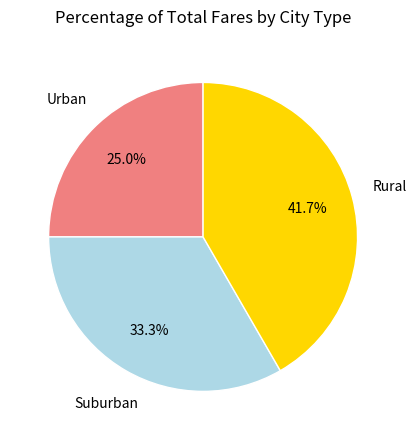

What percentage do Urban and Rural together represent?

66.7%